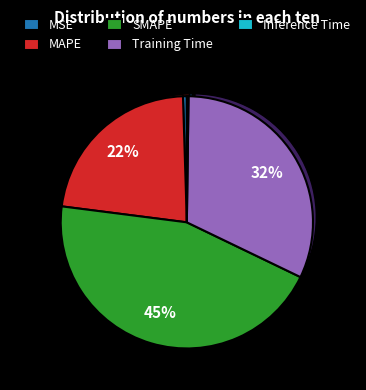

Count the number of slices in the pie.

5